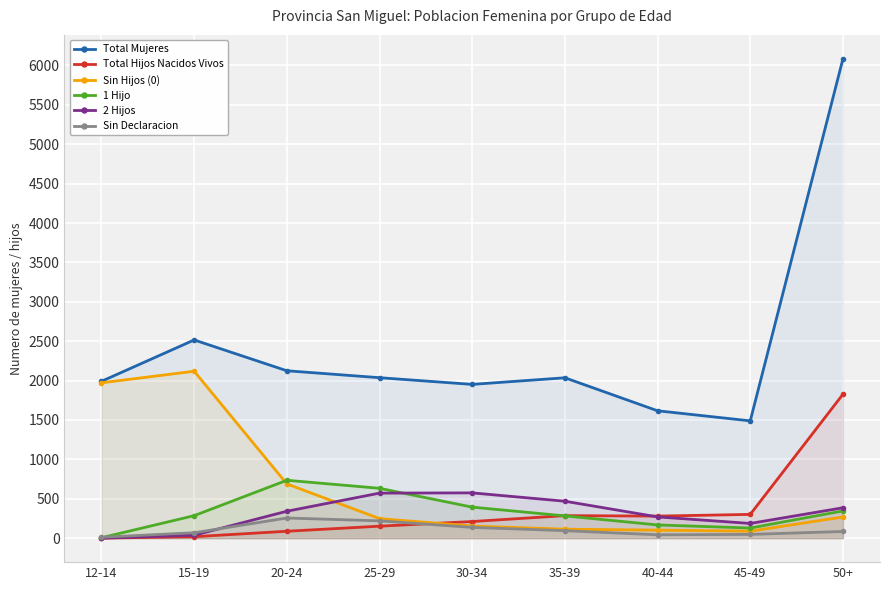

Where is Total Mujeres nearest to the value 3786?

15-19